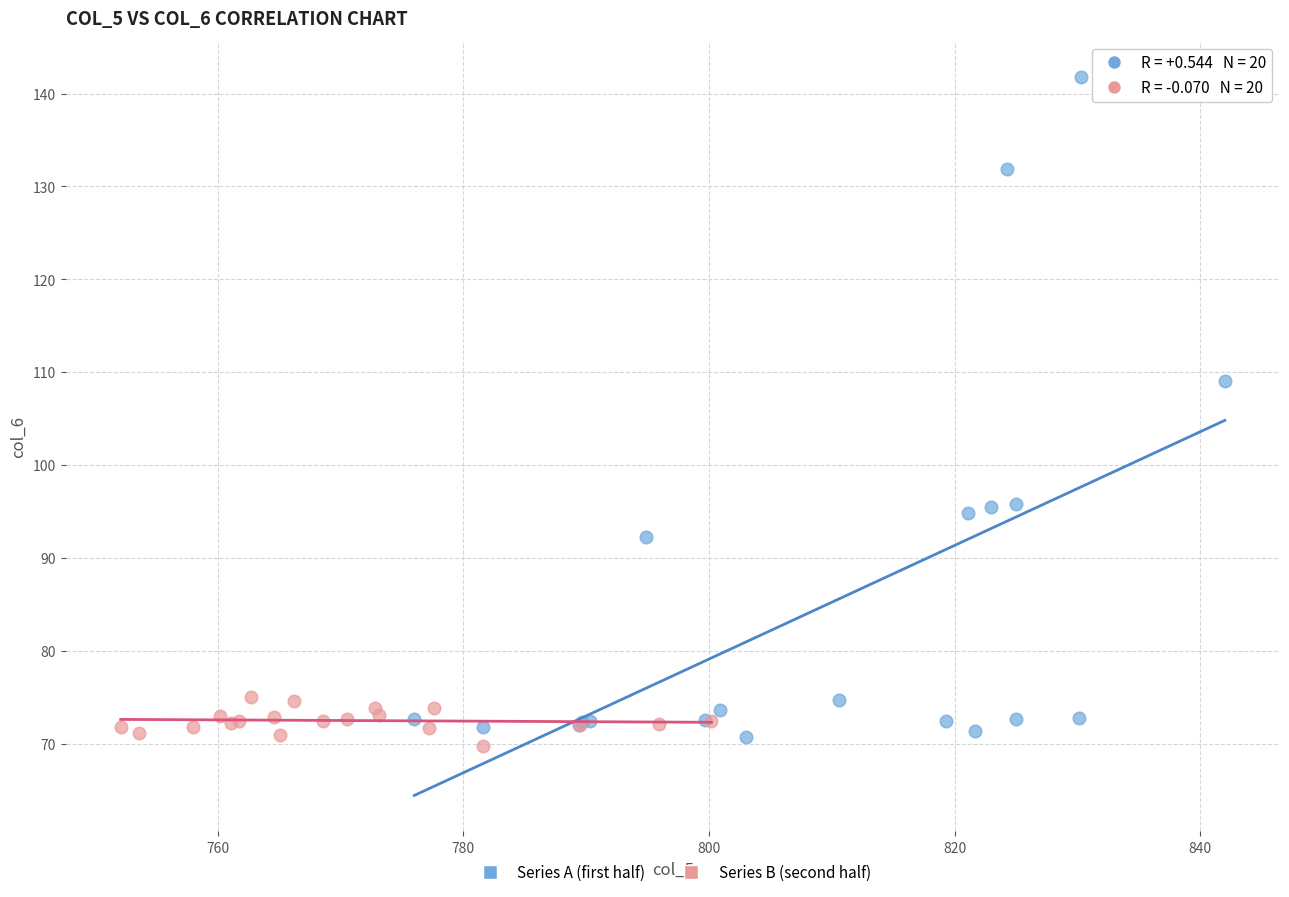

Which series has the widest spread of Y values?

Series A (first half)